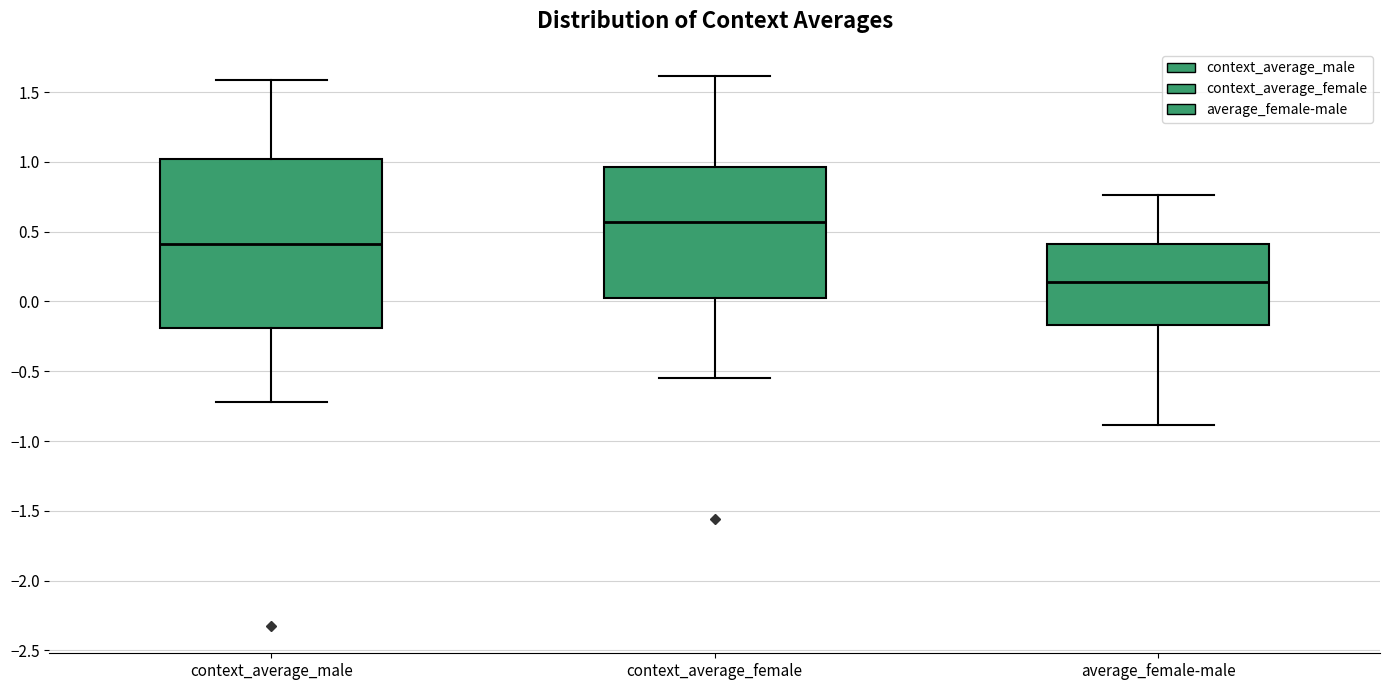

Where is the lower edge of the box for context_average_male on the y-axis? The values are not printed on the chart, so give them approximately, as read against the axis.

-0.20